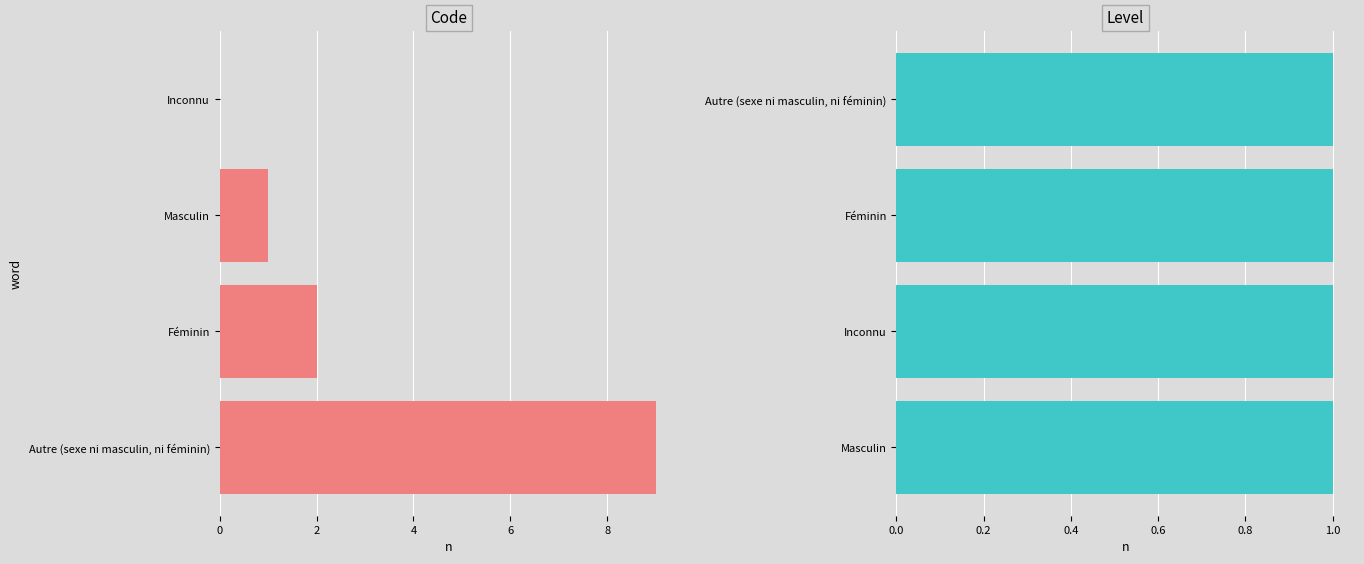

Between 0 and 2, which series saw the biggest shift?

Code